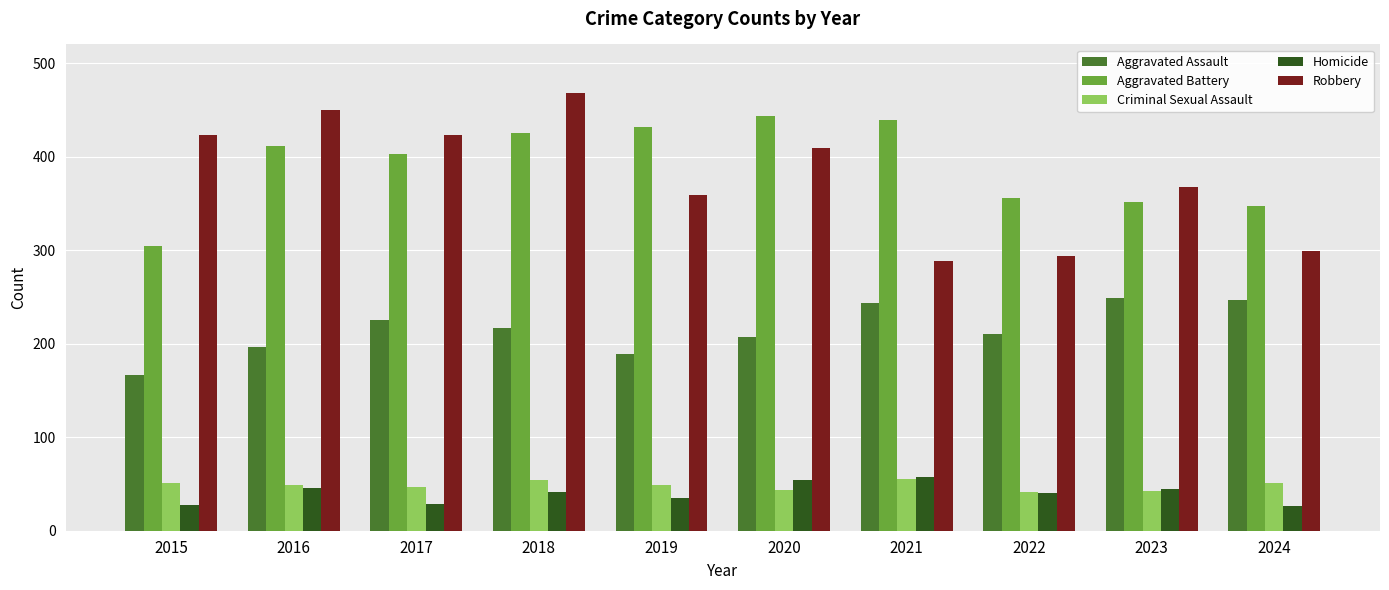

The value of Homicide at 2016 is 46. True or false?

True